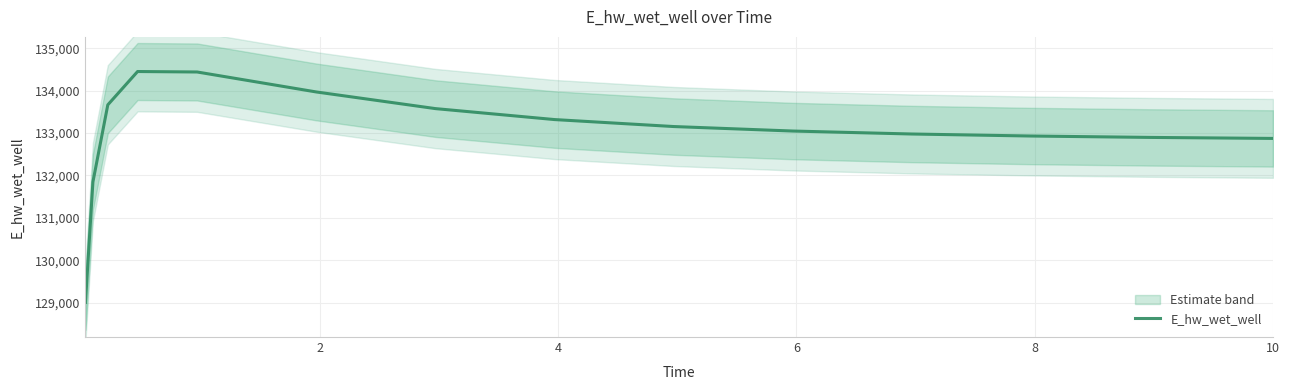

Reading left to right, transcribe all the data shown in this chart.

129003.7	131844.5	133663.3	134449.3	134438.2	133967.3	133574.6	133316.1	133151.6	133045.5	132975.5	132928.0	132895.1	132871.9	132871.4